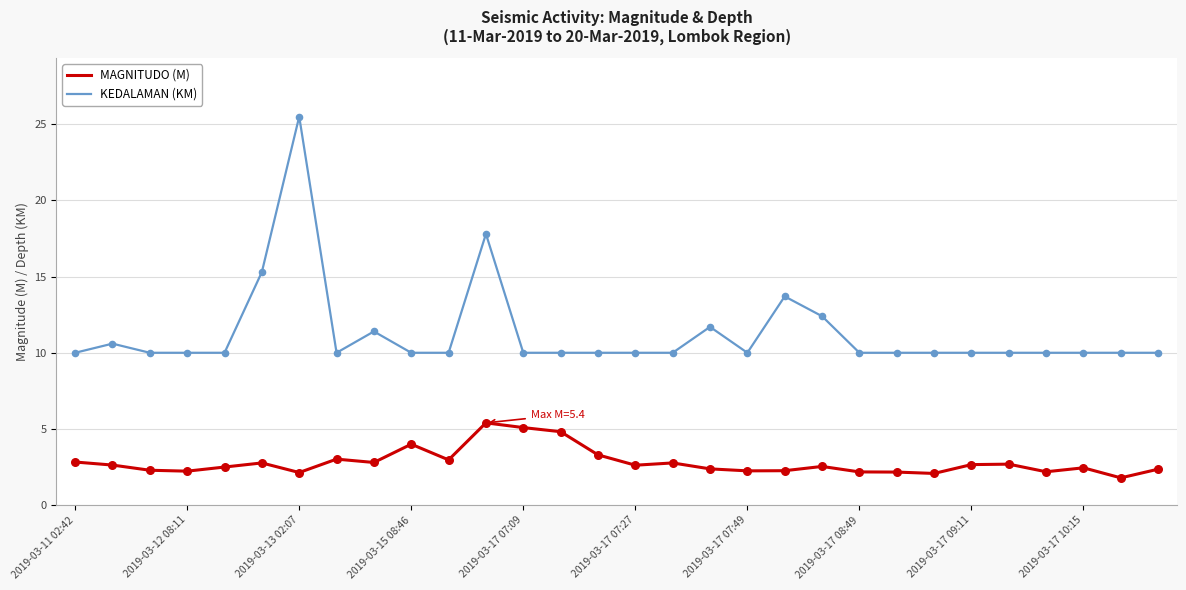

What are all the series names shown in the legend?

MAGNITUDO (M), KEDALAMAN (KM)